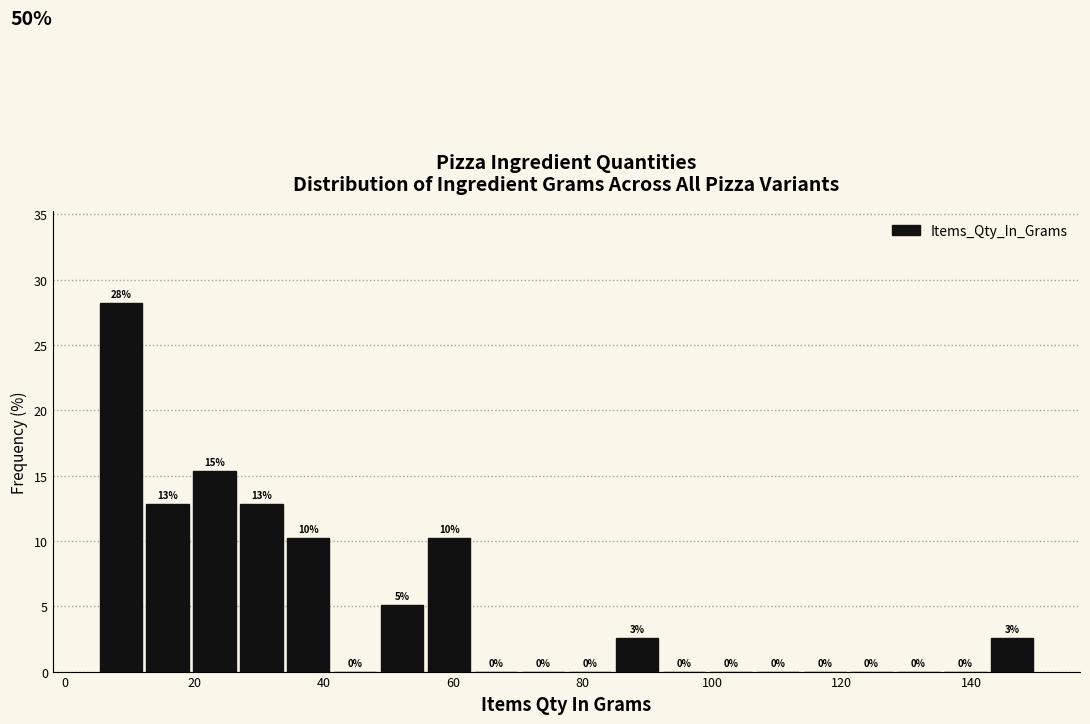

Read against the x-axis, roughly where is the centre of the tallest bar?

8